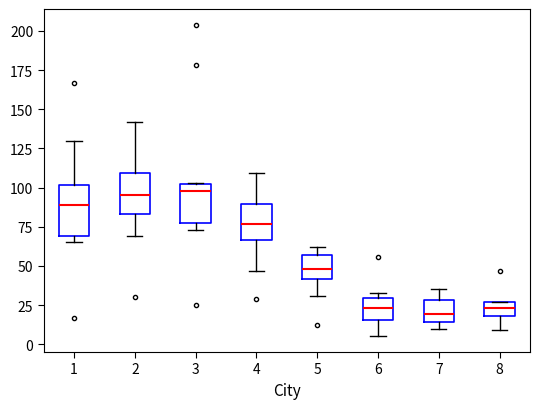

Which box is the tallest, from its lower edge to its upper edge?

1